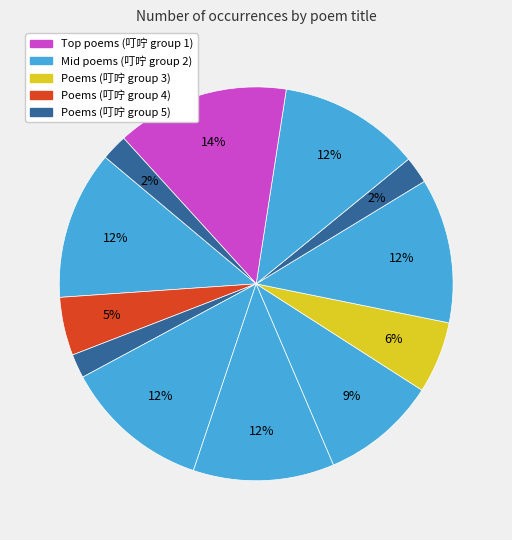

Count the number of slices in the pie.

12